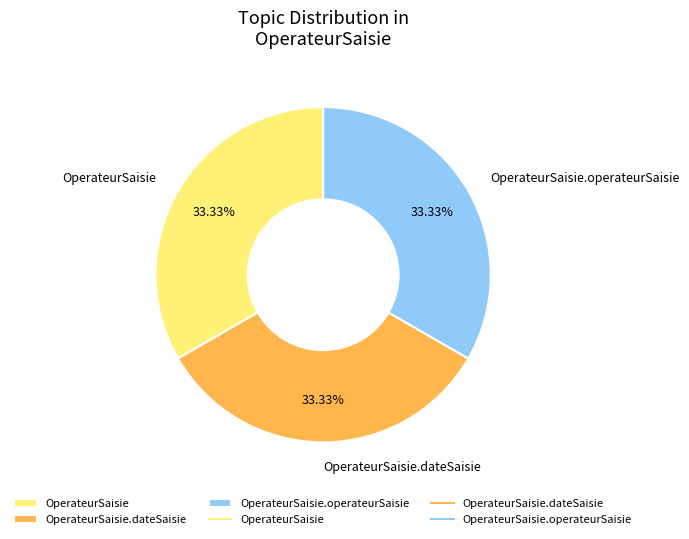

To the nearest percent, what is the difference between the largest and smallest slice percentages?

0%